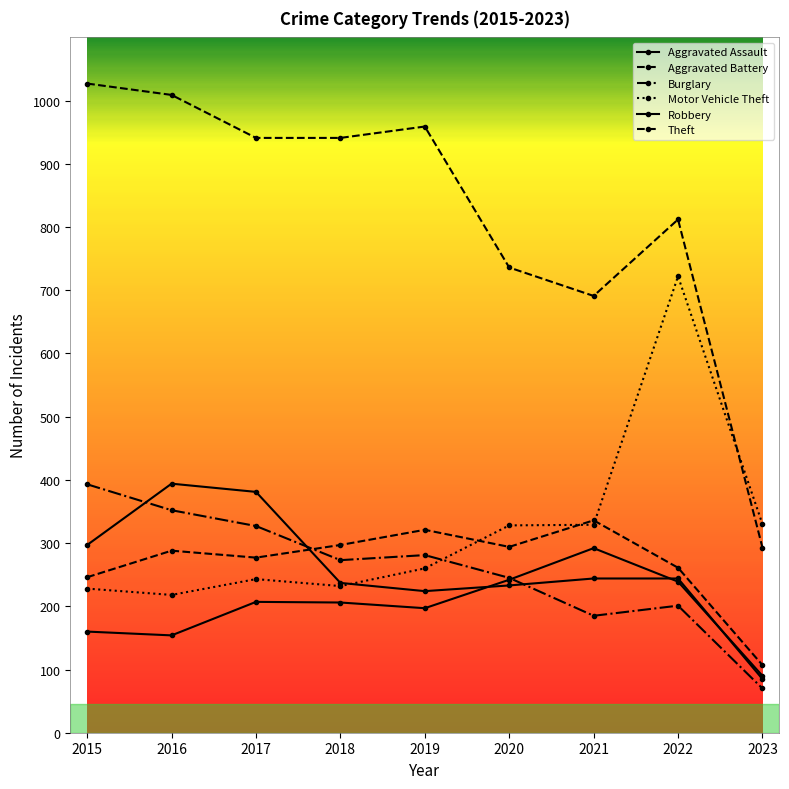

Reading left to right, list all the values displayed in this chart.

Aggravated Assault: 2015=160	2016=154	2017=207	2018=206	2019=197	2020=242	2021=292	2022=239	2023=90
Aggravated Battery: 2015=246	2016=288	2017=277	2018=297	2019=321	2020=294	2021=336	2022=261	2023=107
Burglary: 2015=393	2016=352	2017=327	2018=273	2019=281	2020=245	2021=185	2022=201	2023=70
Motor Vehicle Theft: 2015=228	2016=218	2017=243	2018=232	2019=260	2020=328	2021=329	2022=722	2023=330
Robbery: 2015=297	2016=394	2017=381	2018=237	2019=224	2020=233	2021=244	2022=244	2023=85
Theft: 2015=1027	2016=1009	2017=941	2018=941	2019=959	2020=736	2021=691	2022=812	2023=293